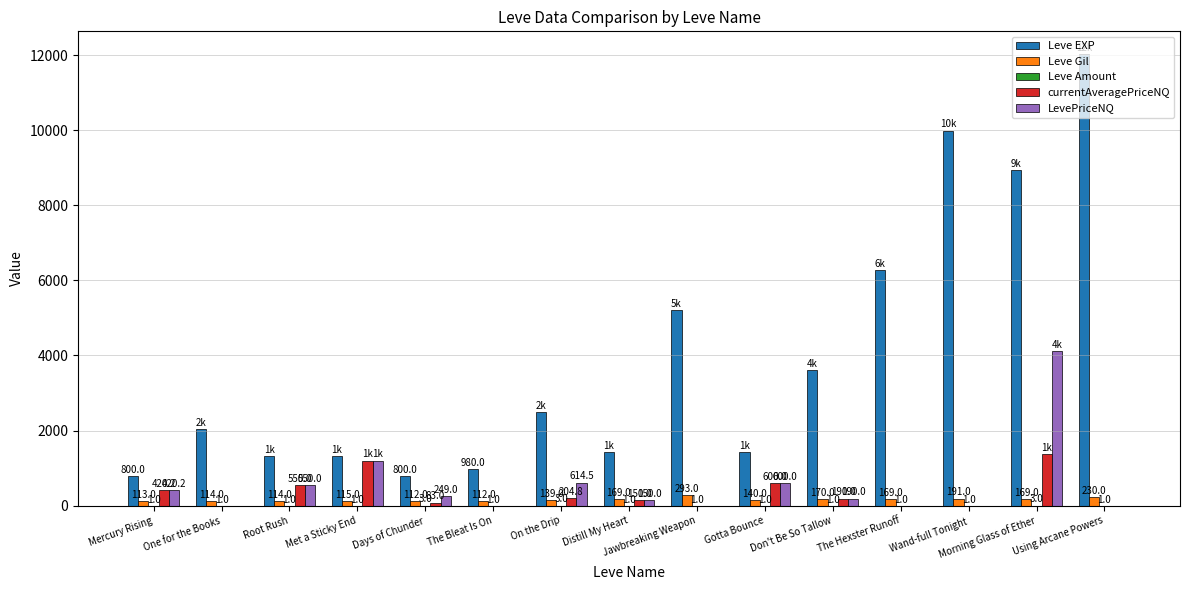

What is the total value across all series at Morning Glass of Ether?

14599.2